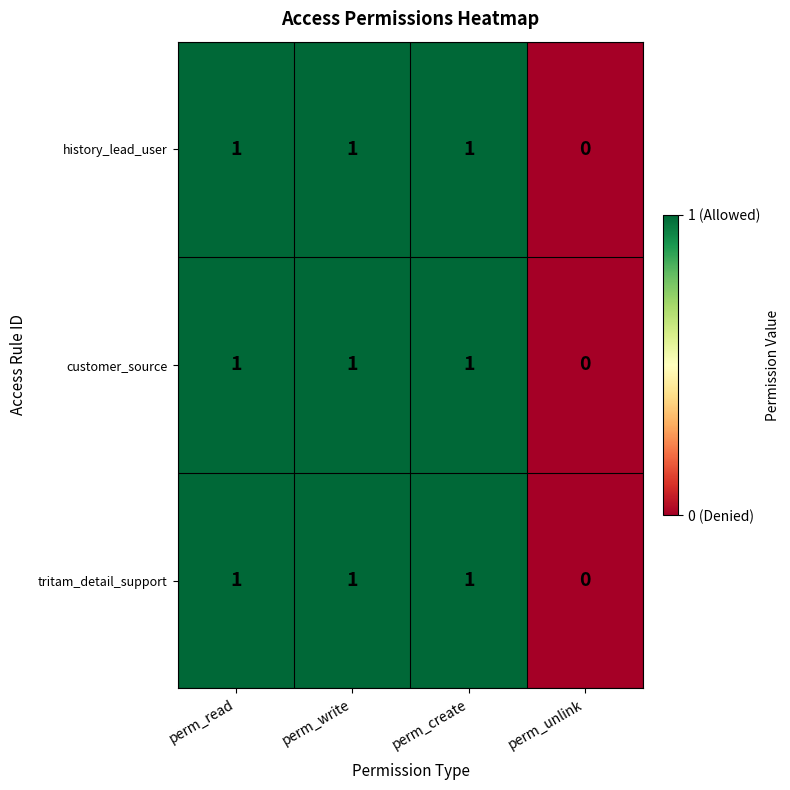

The customer_source series shows 2 at perm_read. True or false?

False